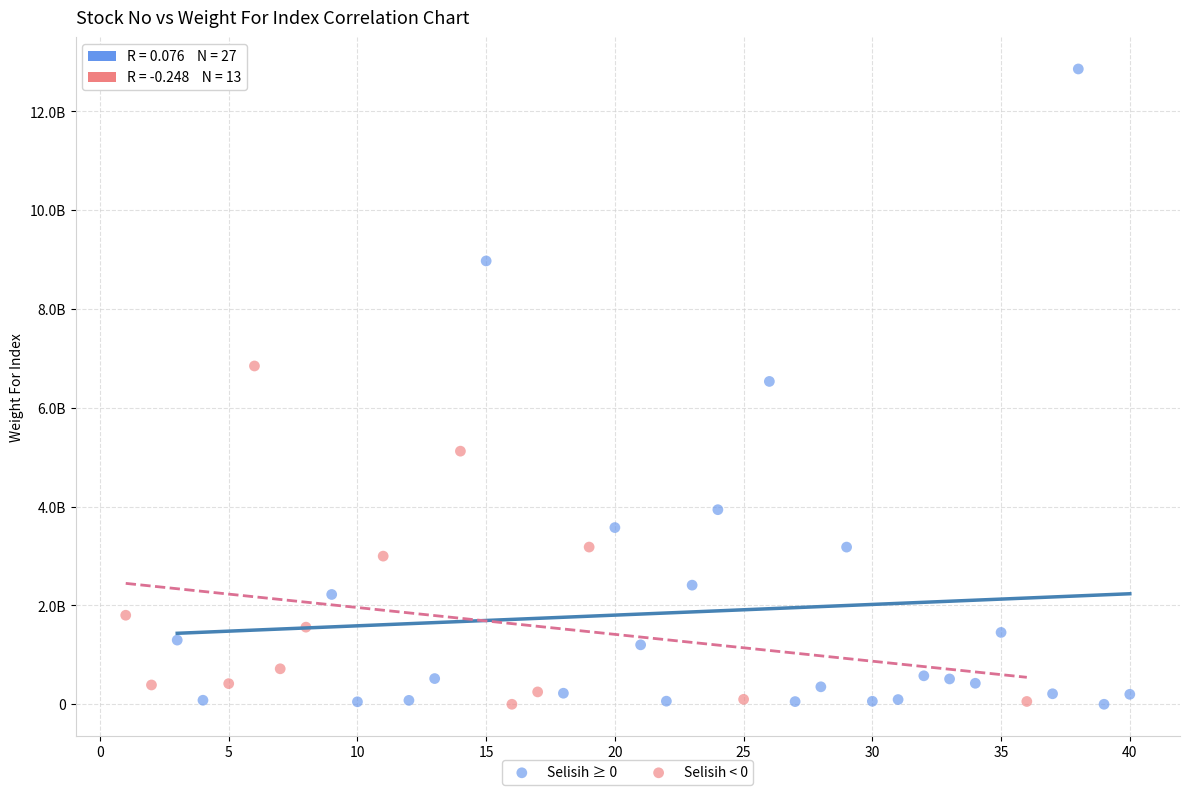

What are all the series names shown in the legend?

Selisih ≥ 0, Selisih < 0